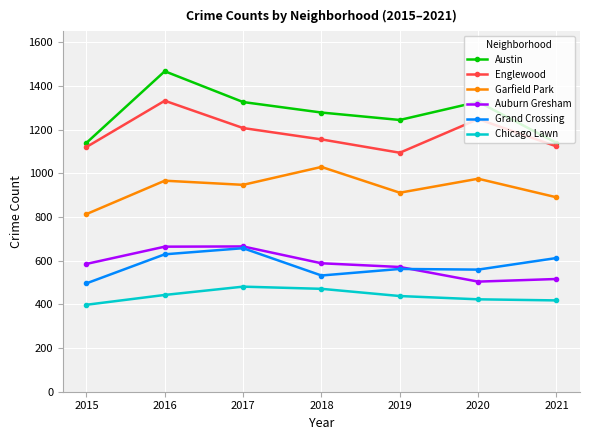

True or false: Englewood and Austin intersect in this chart.

False